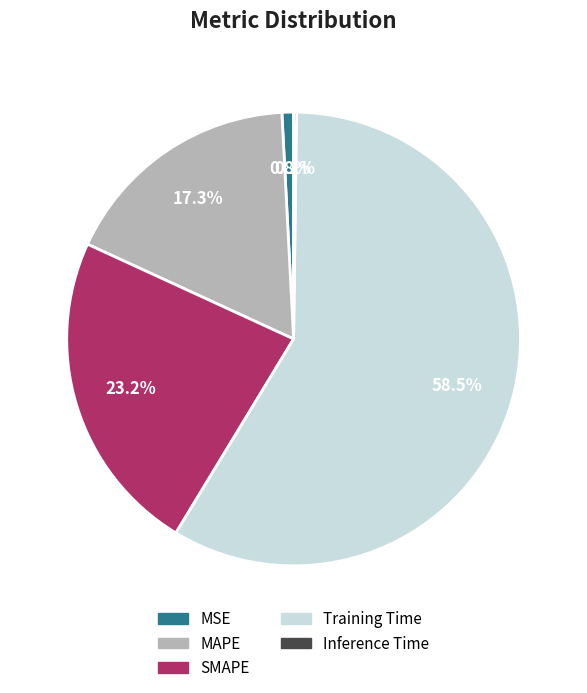

Which category has the biggest portion of the pie?

Training Time